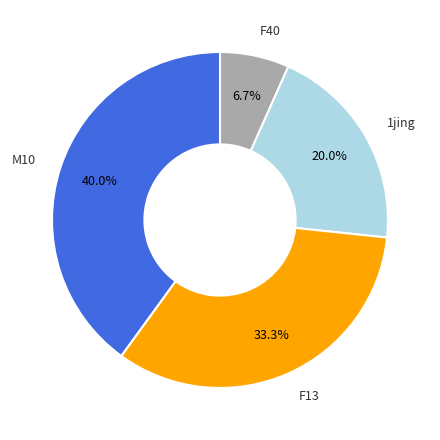

Which category has the smallest portion of the pie?

F40